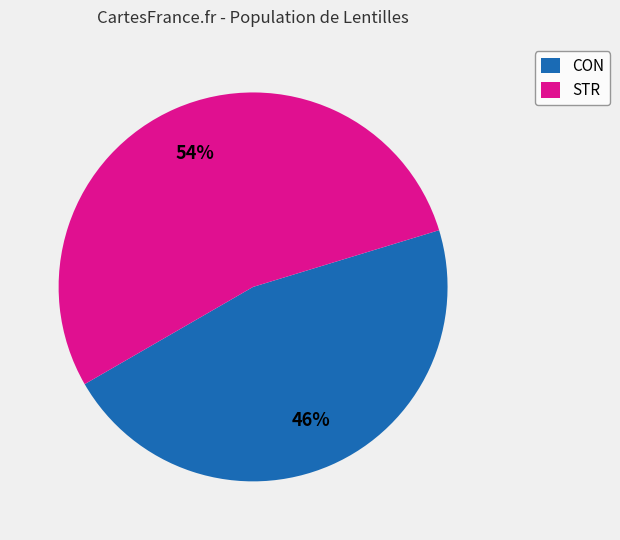

Rank the categories by value from highest to lowest.

STR, CON